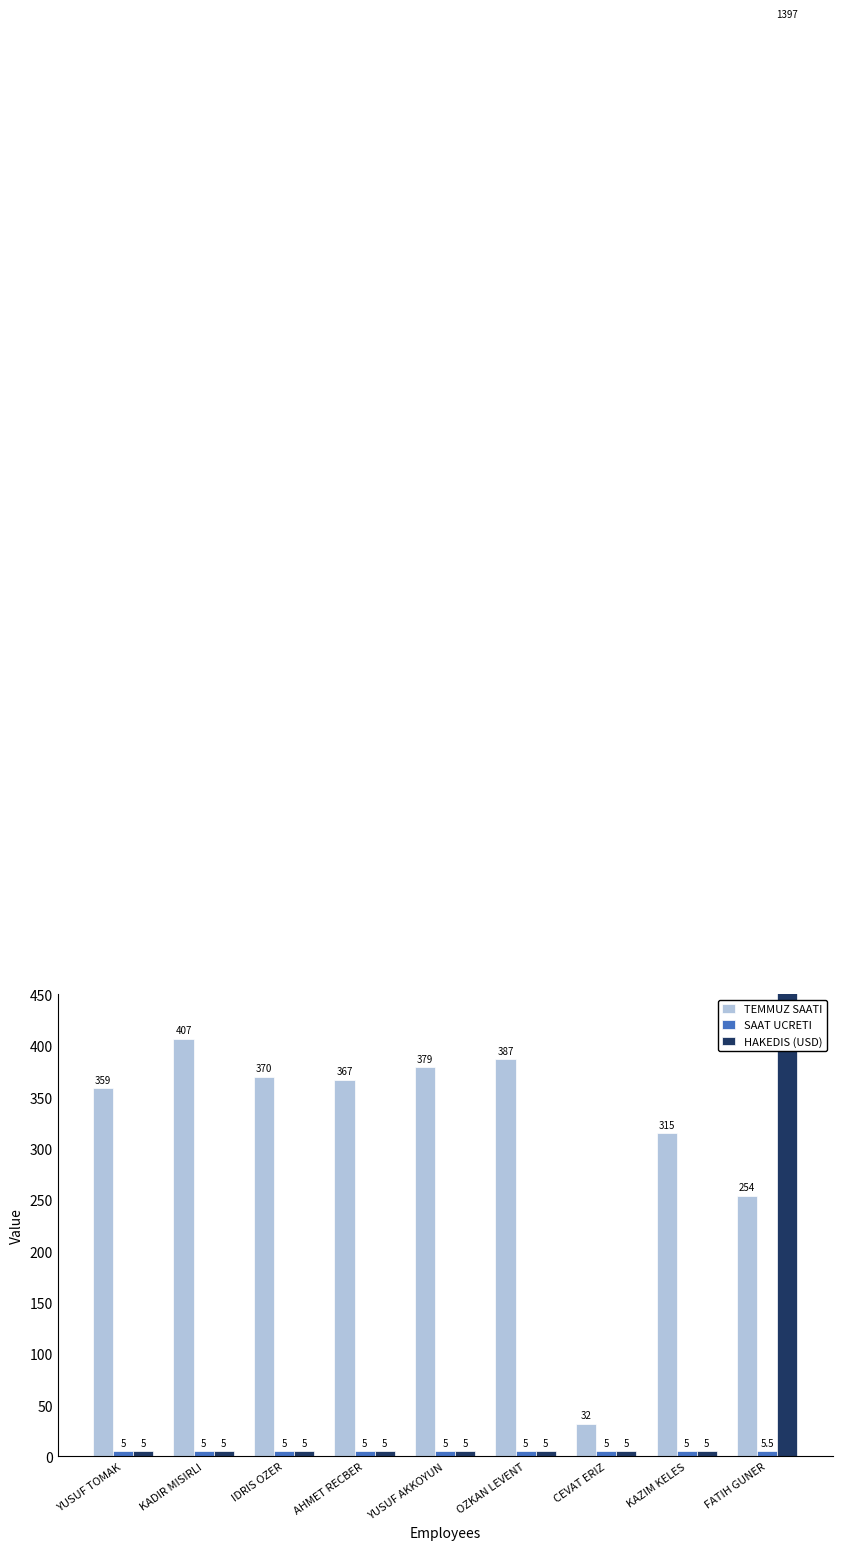

Is it true that SAAT UCRETI equals 8.9 at FATIH GUNER?

False